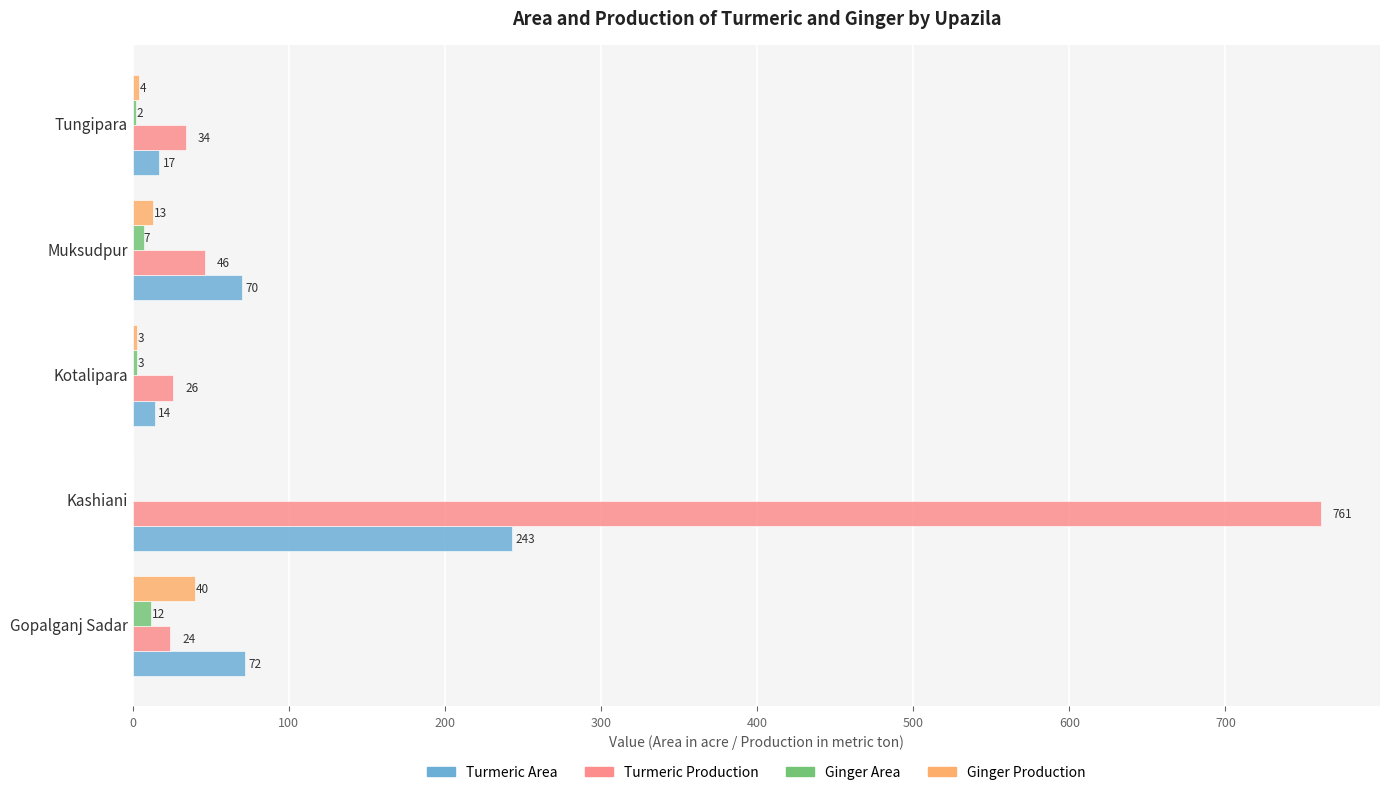

Which series has the largest total across all categories?

Turmeric Production